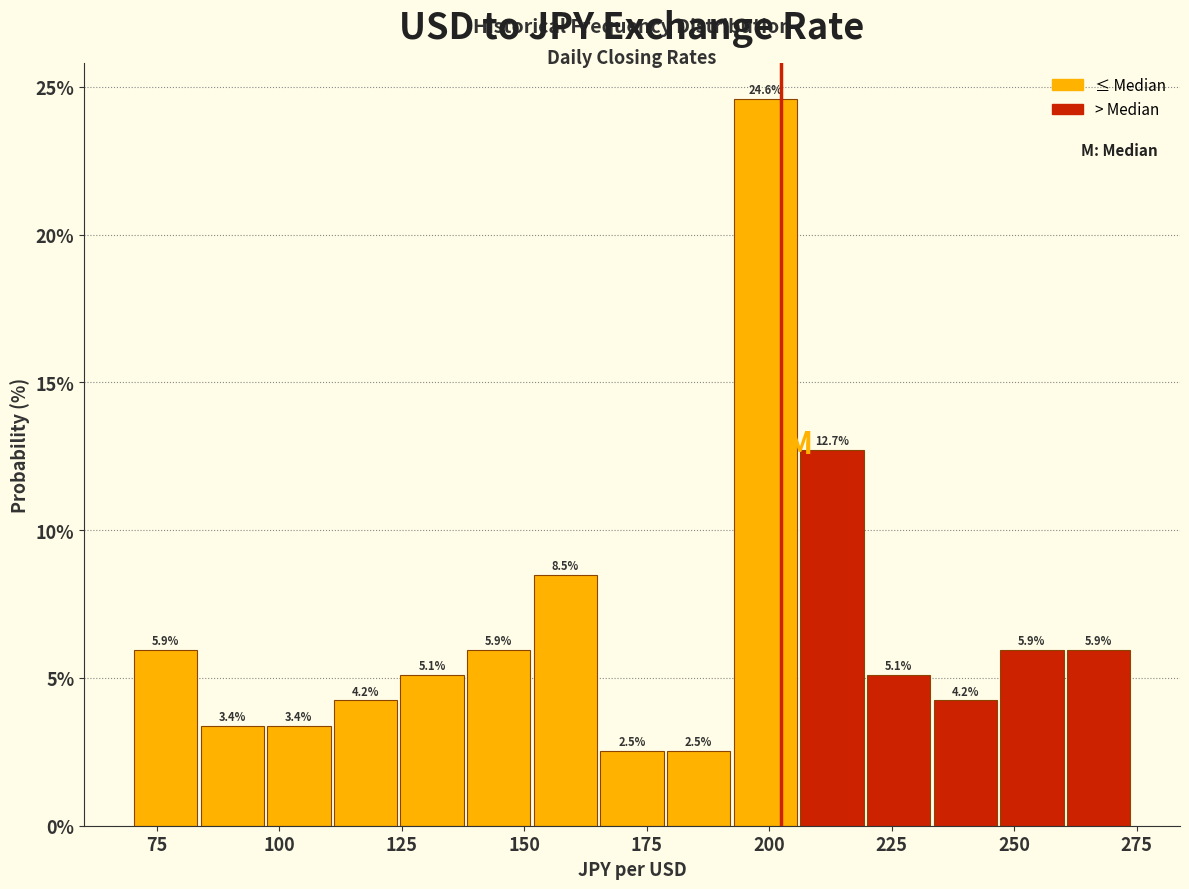

Read against the x-axis, roughly where is the centre of the tallest bar?

200